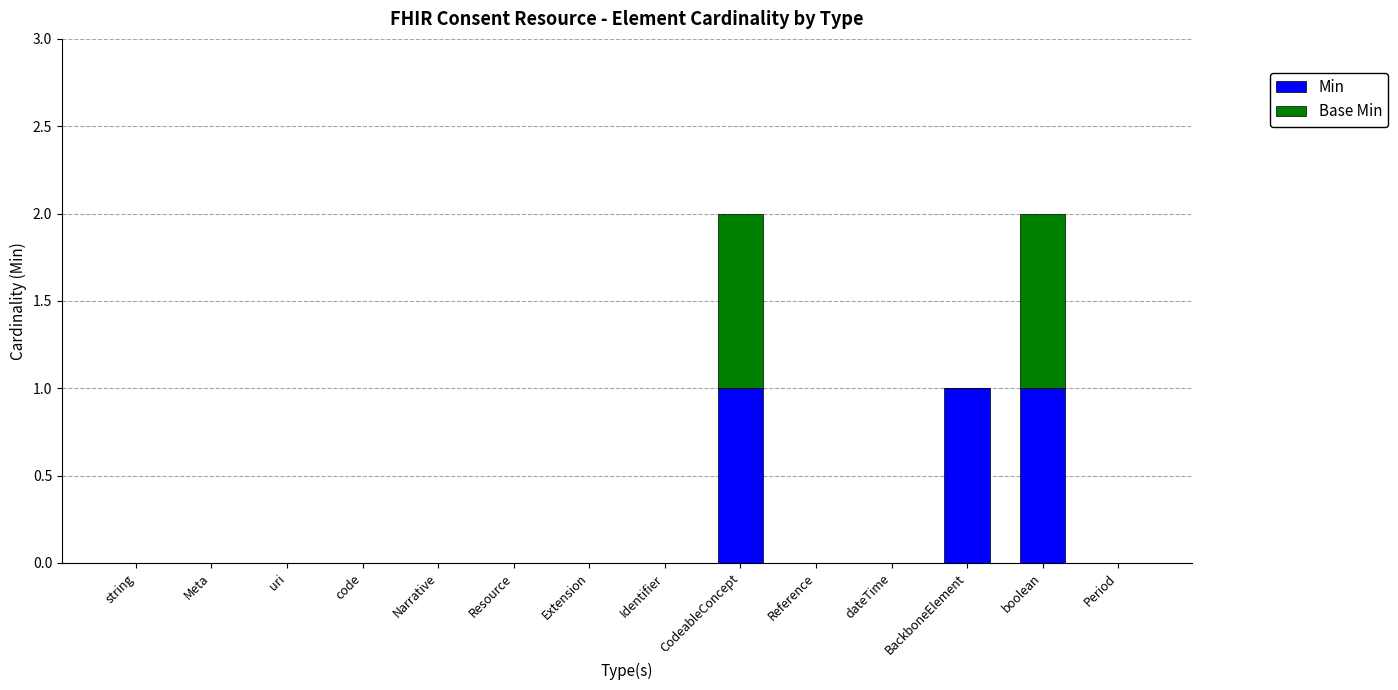

True or false: Min has a value of -1 at string.

False